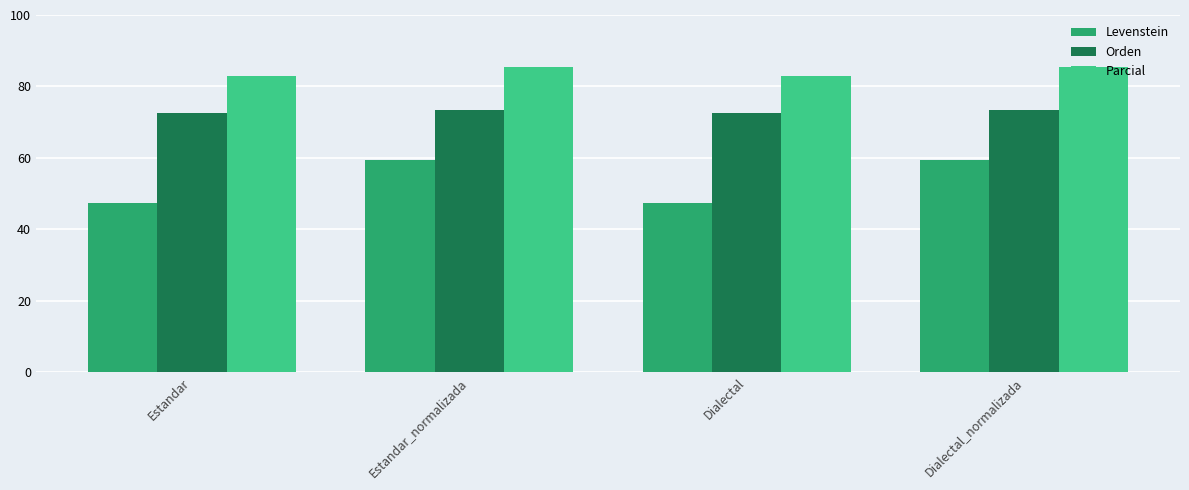

Reading left to right, what are all the values shown in this chart?

Levenstein: 47.3	59.3	47.3	59.3
Orden: 72.5	73.3	72.5	73.3
Parcial: 82.9	85.4	82.9	85.4